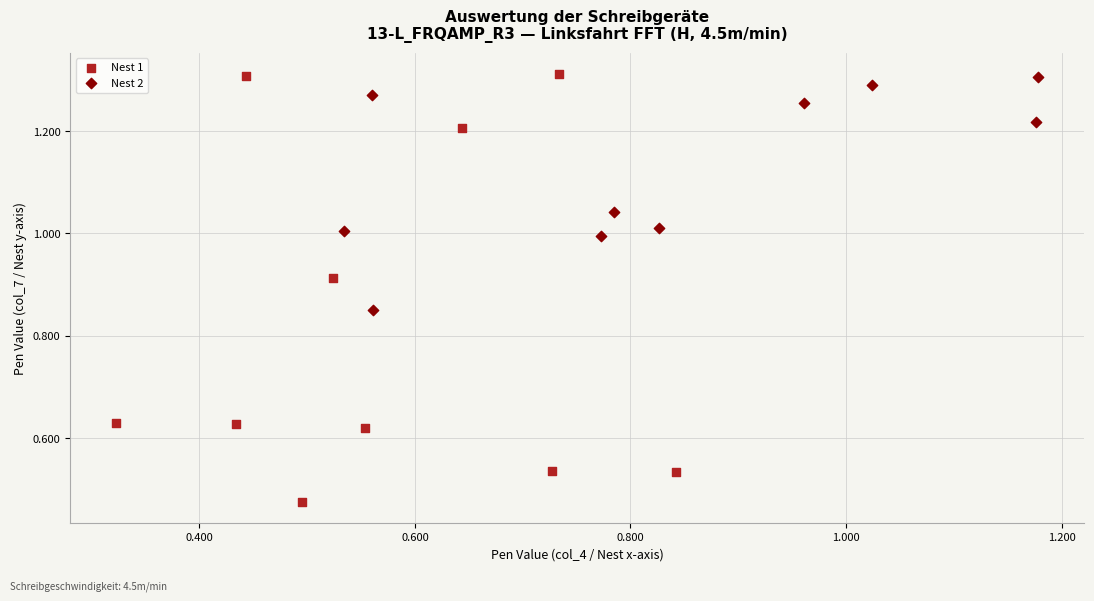

Which series contains the lowest Y value?

Nest 1